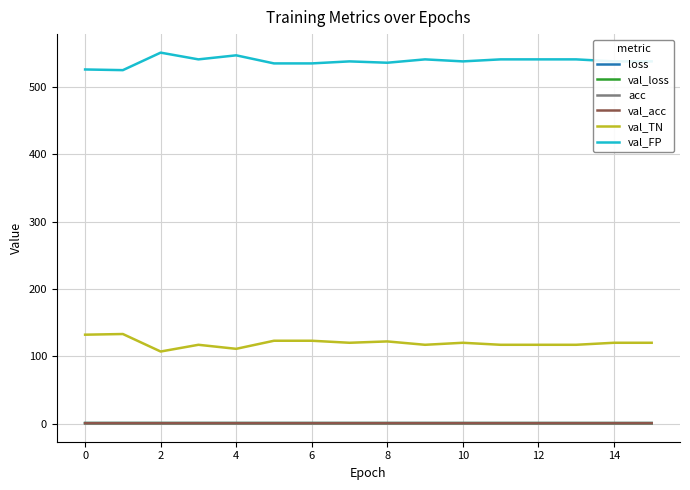

What is the maximum value shown in the chart?

551.0